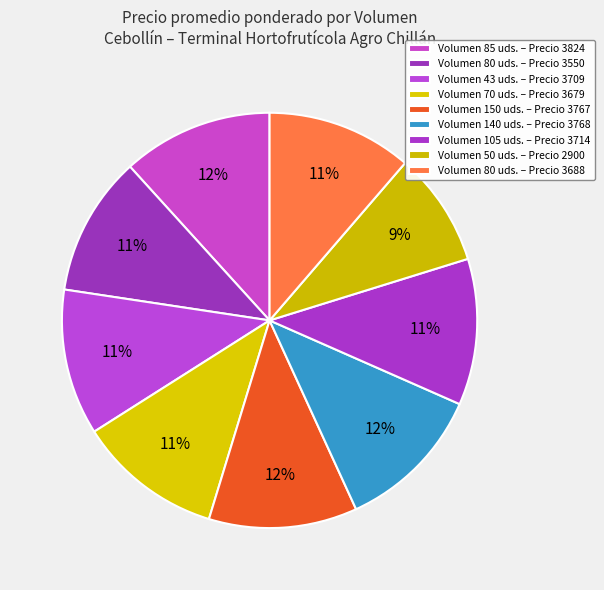

What is the largest slice in the pie chart?

85